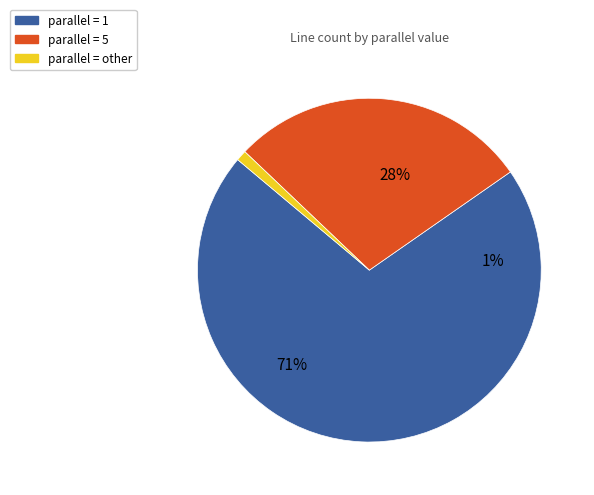

How much of the chart is everything except parallel_1?

29.2%